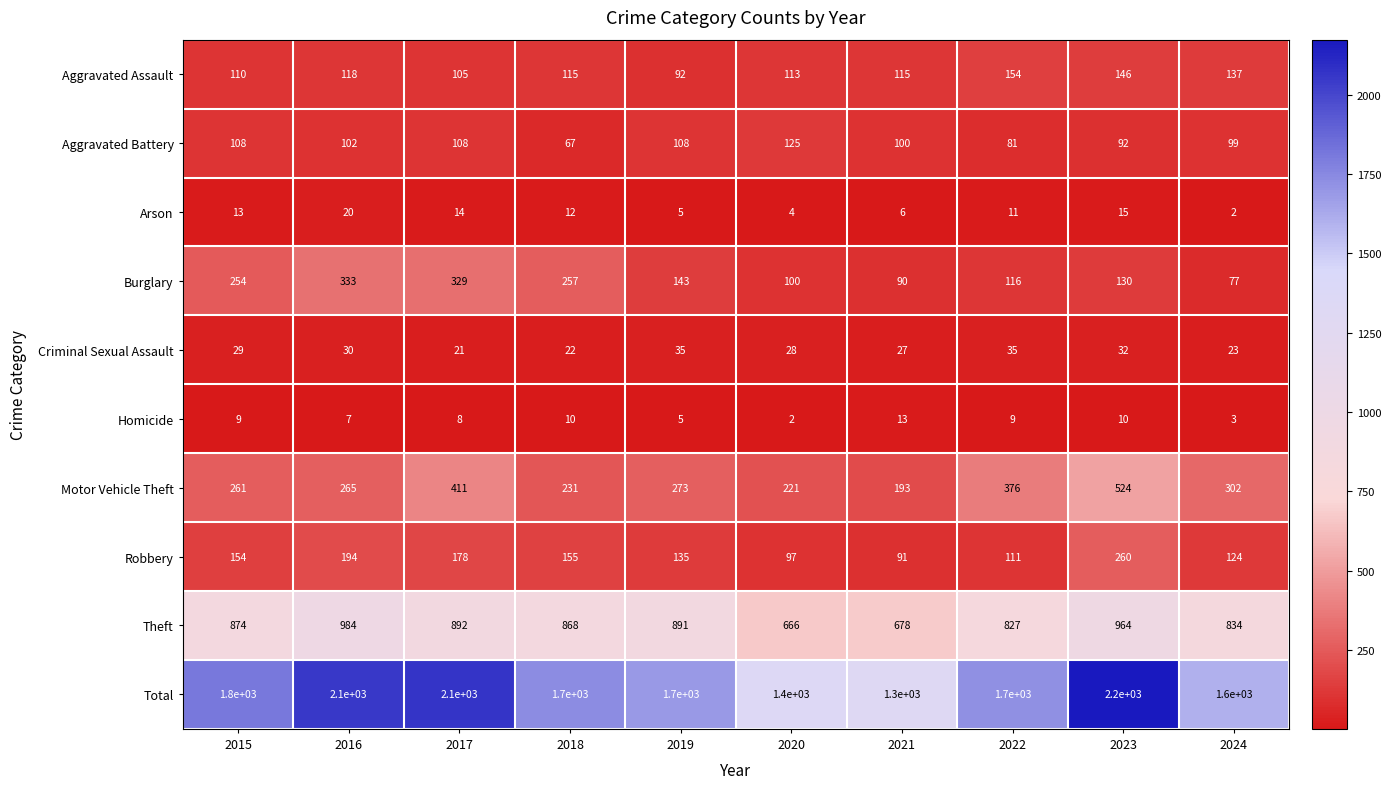

What is the greatest value displayed?

2200